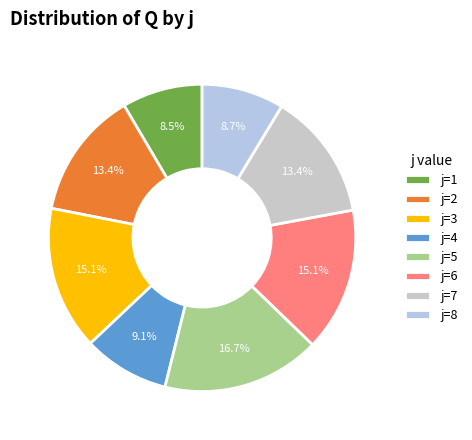

Approximately how many times larger is the value at j=1 compared to j=4?

0.9